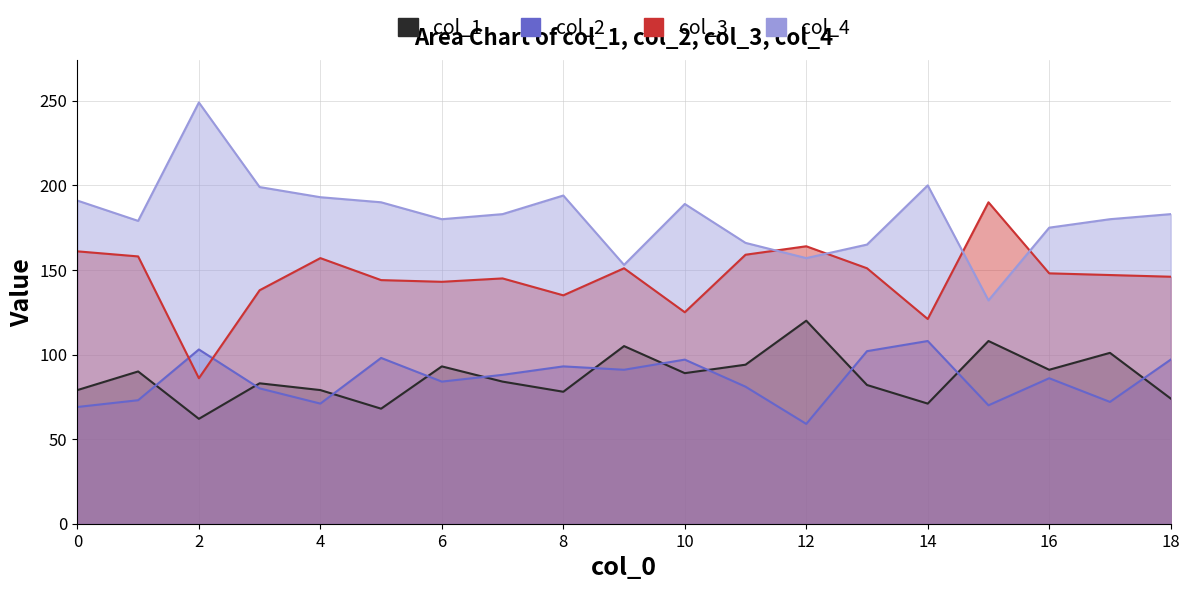

How many lines are shown in the chart?

4